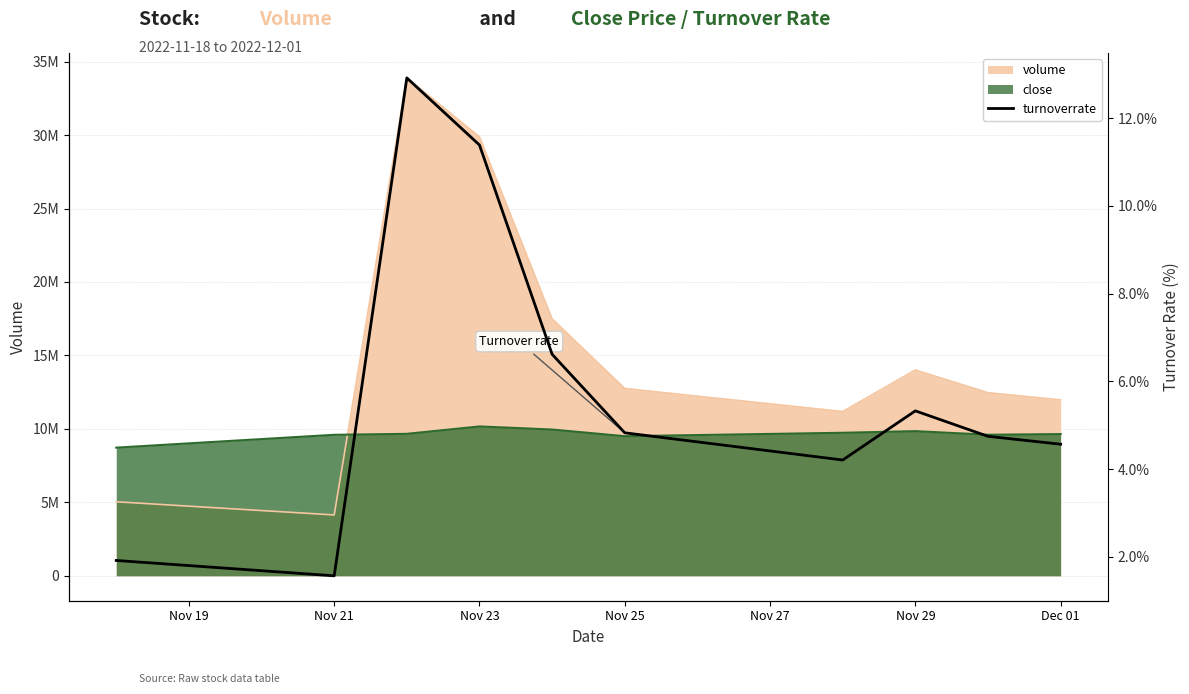

True or false: there are more than 1 points higher than both neighbors.

True